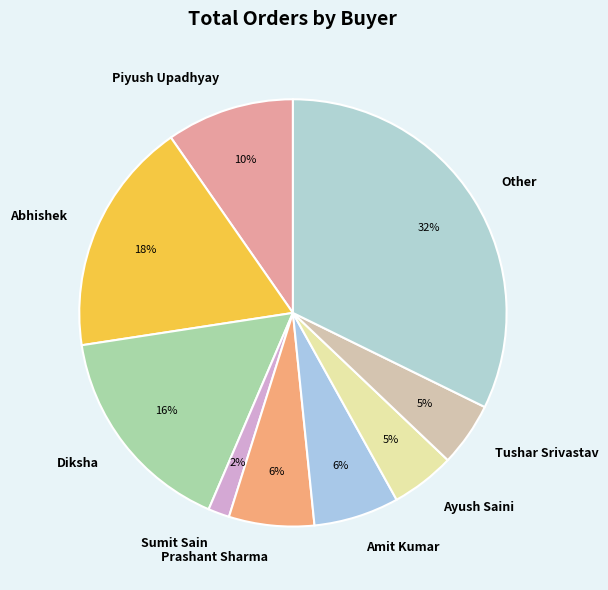

To the nearest percent, what portion does Other represent?

32%